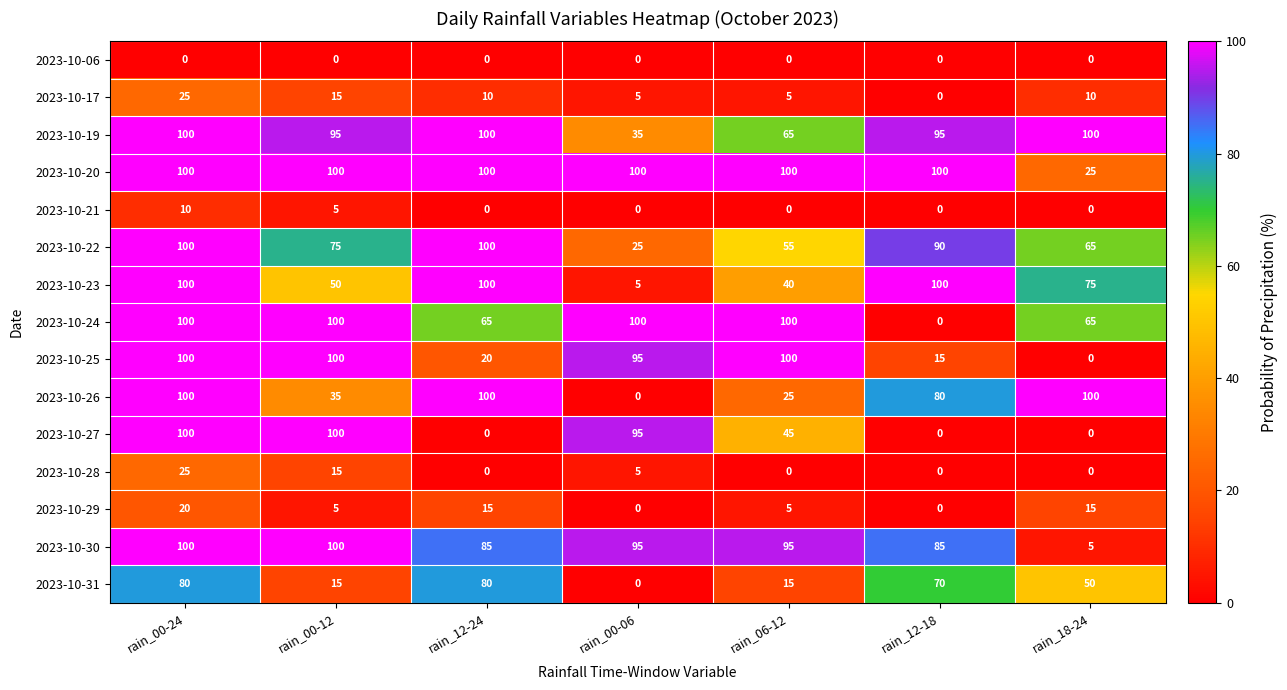

At which label is 2023-10-31 closest to 40?

rain_18-24